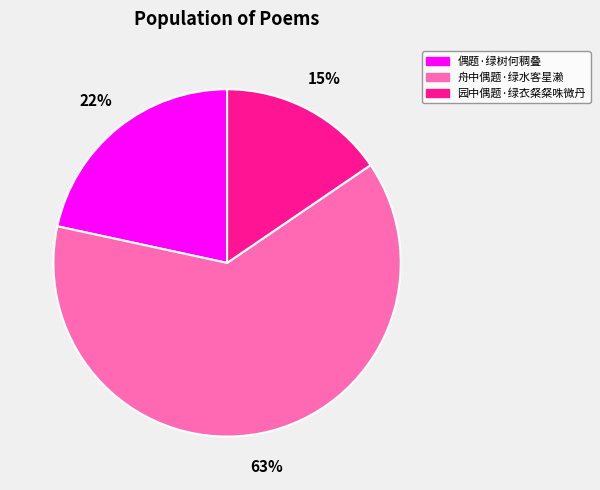

To the nearest percent, what is the average slice percentage?

33%